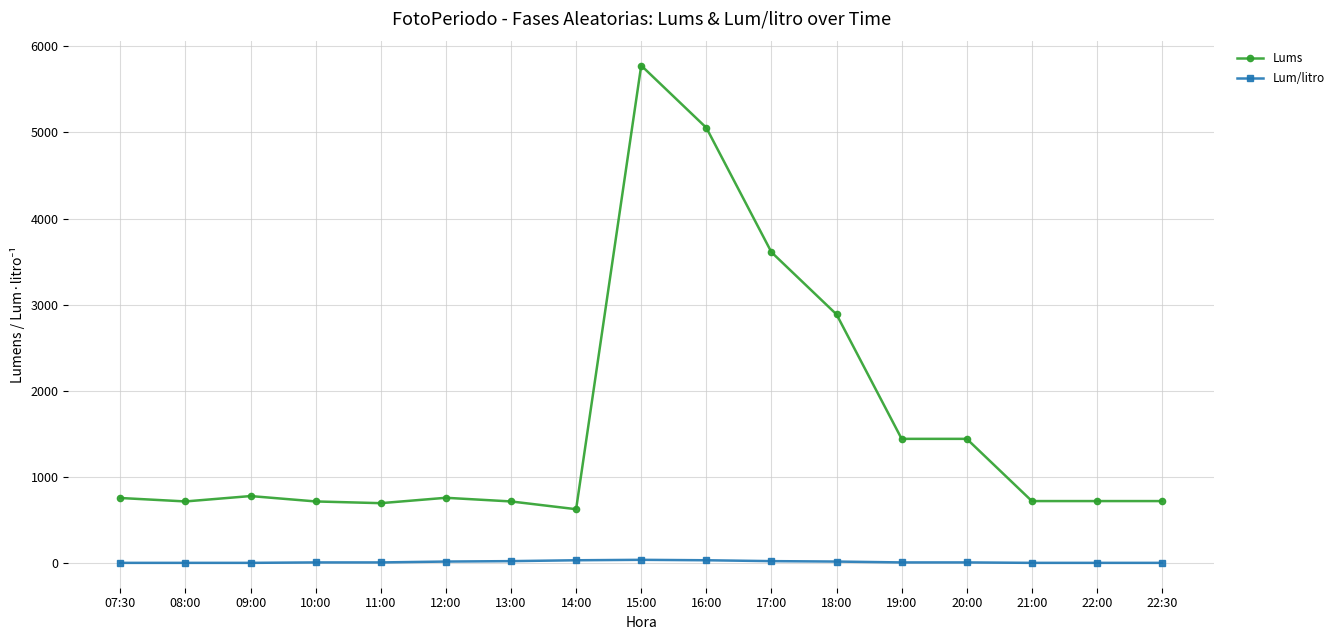

At which label does Lum/litro first exceed 10?

10:00